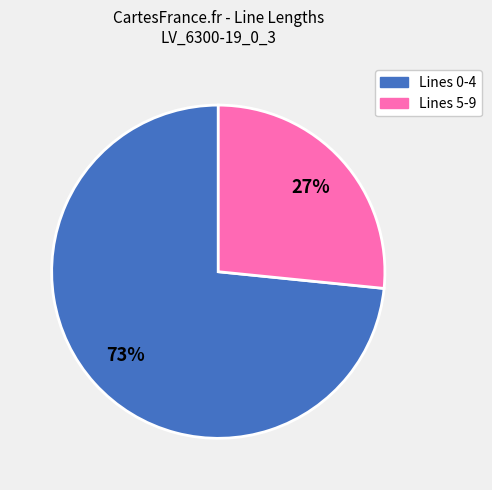

To the nearest percent, what is the average slice percentage?

50%